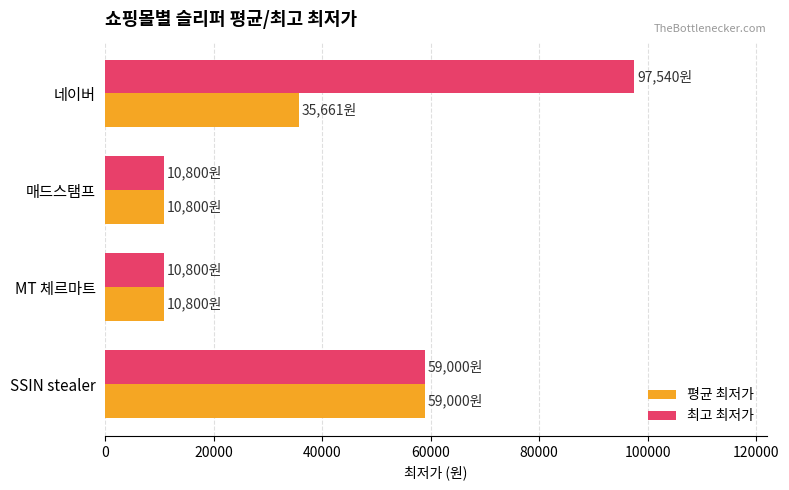

List the series in order of their overall mean, highest first.

최고 최저가, 평균 최저가